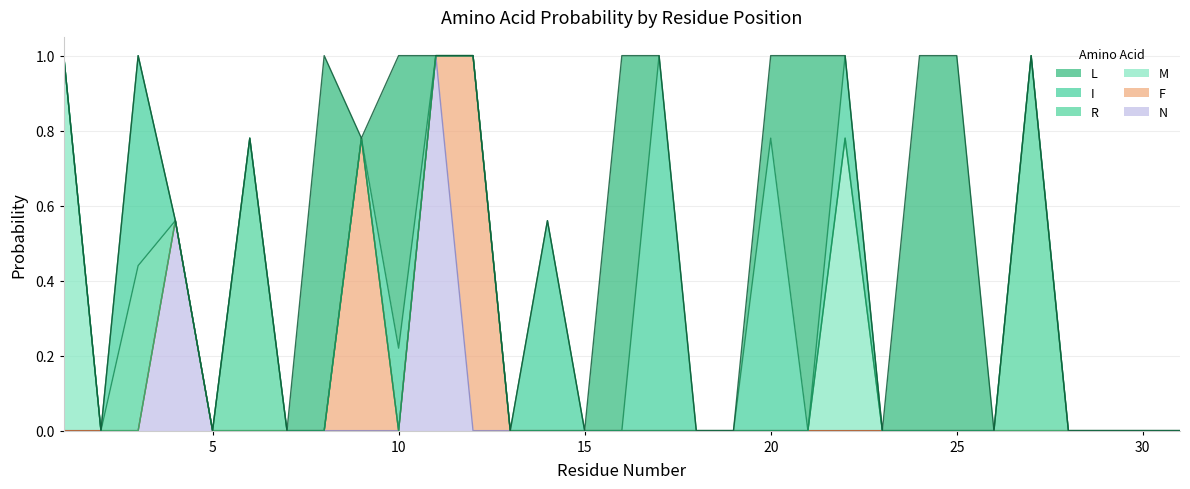

Which category has the highest value in the M series?

1